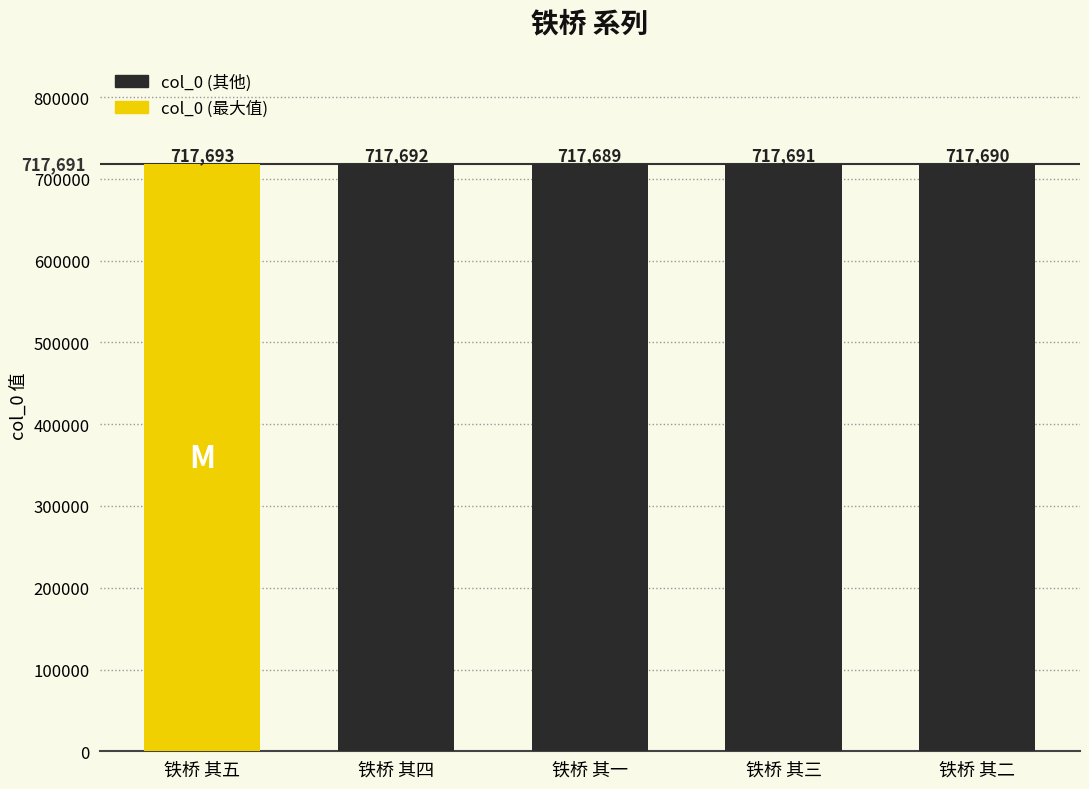

What is the minimum value shown in the chart?

717689